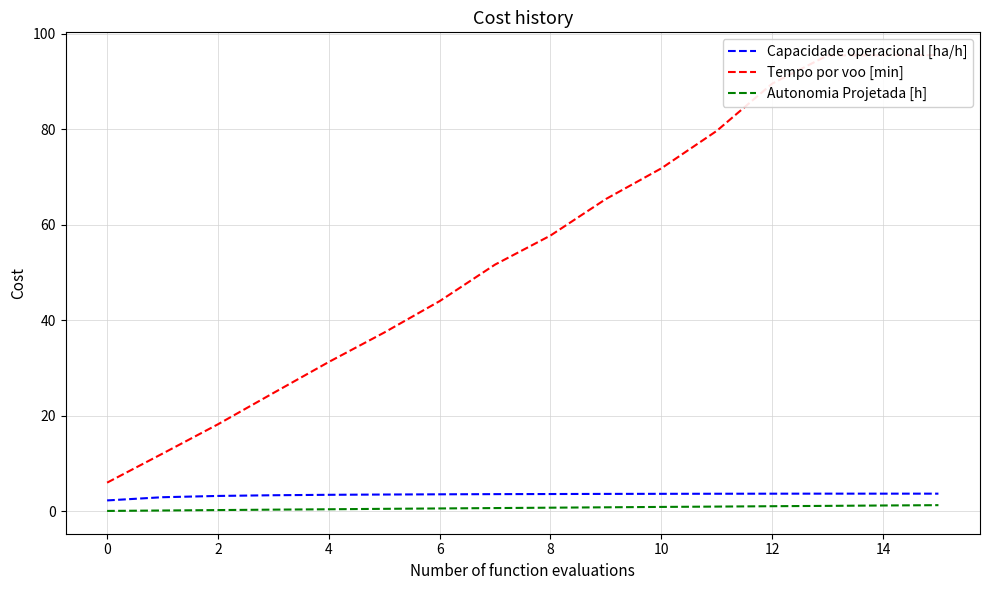

What are all the series names shown in the legend?

Capacidade operacional [ha/h], Tempo por voo [min], Autonomia Projetada [h]